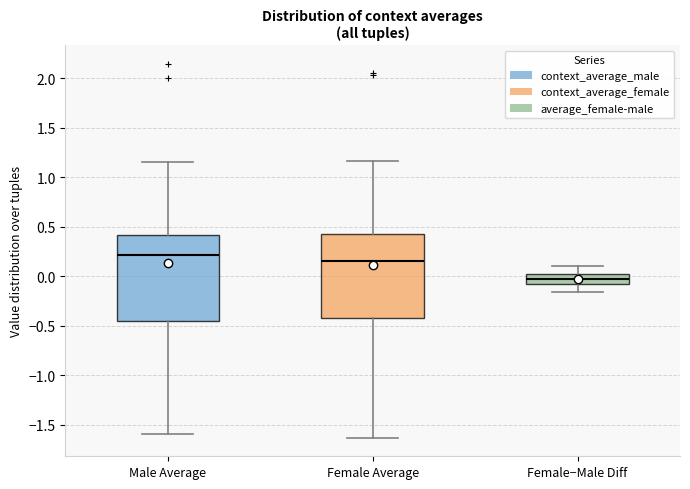

Reading left to right, read every box against the y-axis: the position of its median line, the range the box covers, and the ends of its whiskers. The values are not printed on the chart, so give them approximately, as read against the axis.

Male Average: median 0.20, box -0.45 to 0.40, whiskers -1.60 to 1.15
Female Average: median 0.15, box -0.40 to 0.45, whiskers -1.65 to 1.15
Female−Male Diff: median 0.00, box -0.05 to 0.05, whiskers -0.15 to 0.10